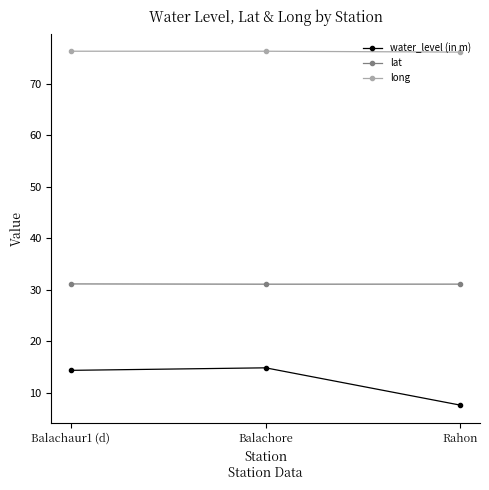

What is the total value across all series at Balachaur1 (d)?

121.7